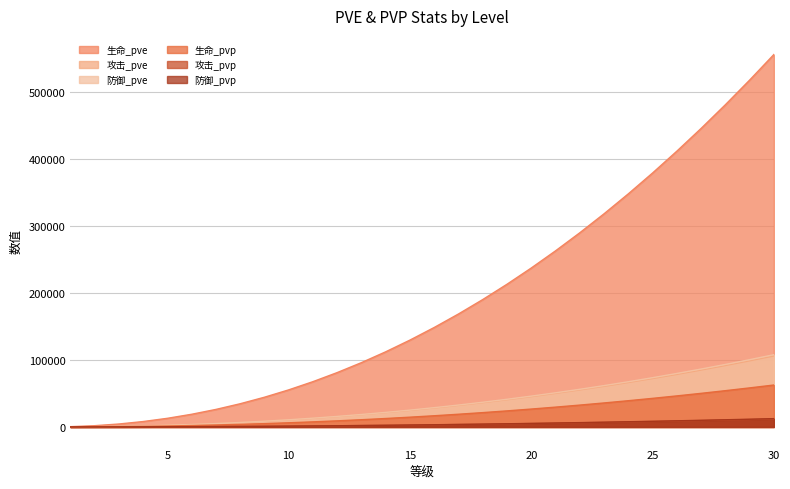

True or false: 生命_pvp and 攻击_pve cross at least once.

False